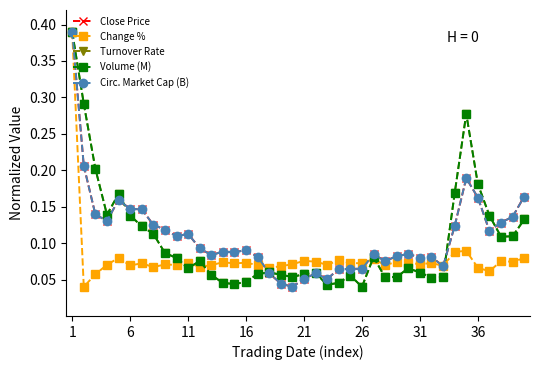

At how many categories does at least one series exceed 0?

40